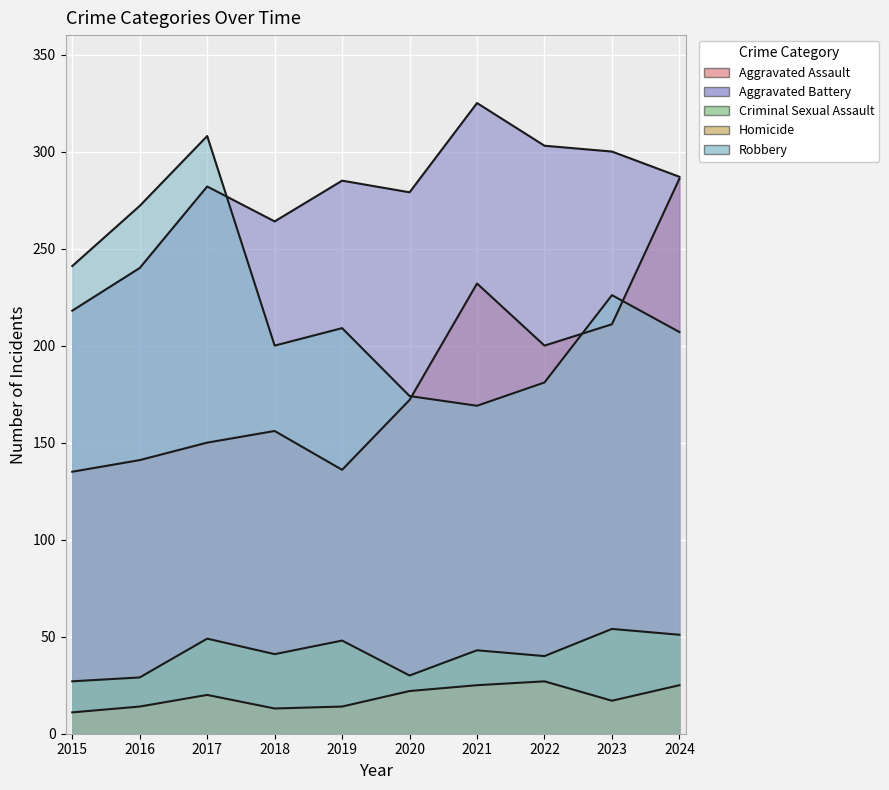

The value of Criminal Sexual Assault at 2022 is 40. True or false?

True